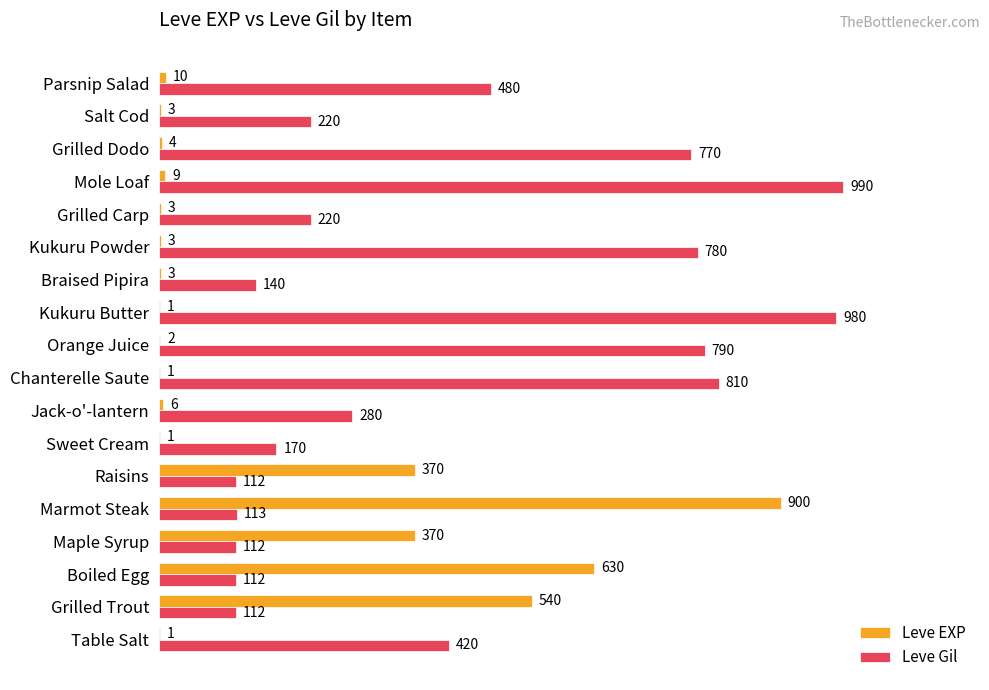

What is the sum of the Leve EXP values at Kukuru Butter and Braised Pipira?

4